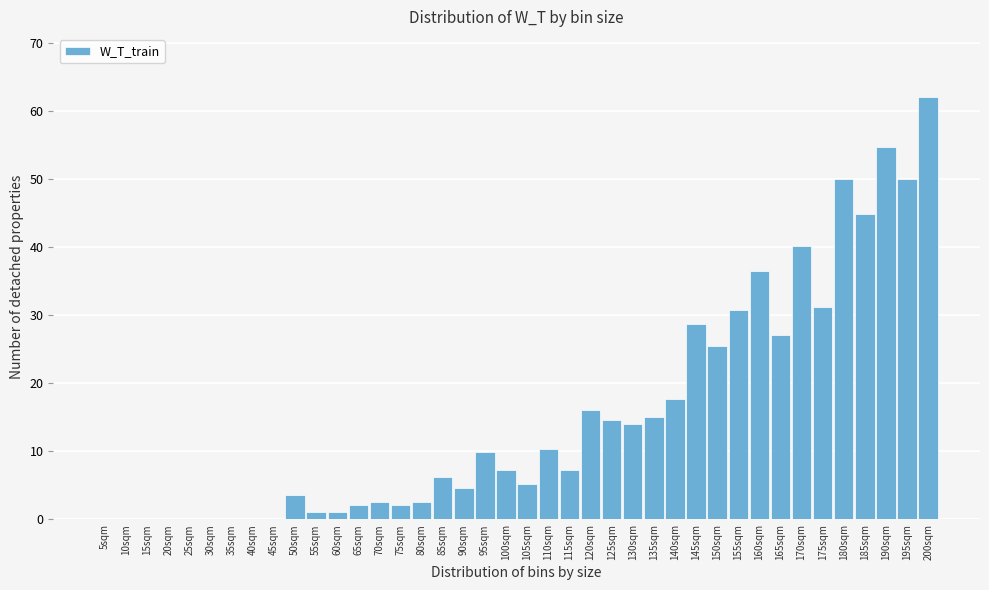

Between 180sqm and 50sqm, which is larger?

180sqm